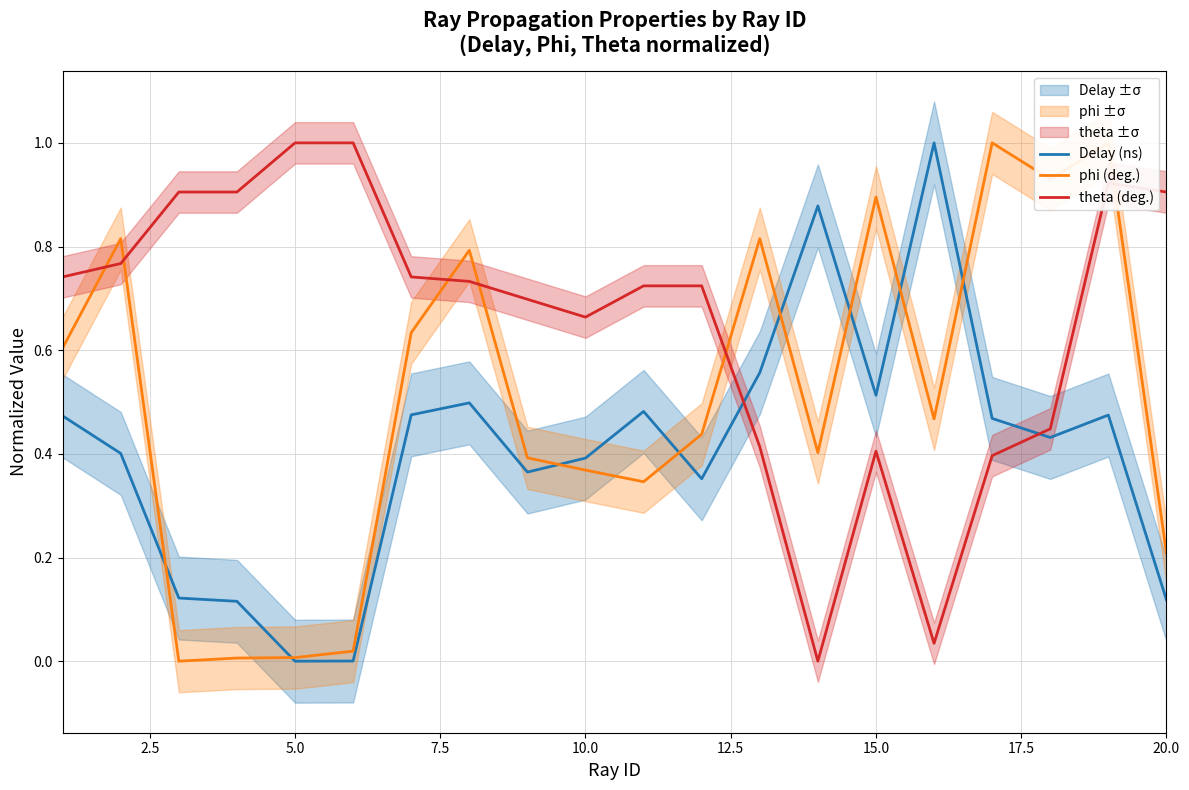

How many times do theta (deg.) and Delay (ns) cross each other?

2